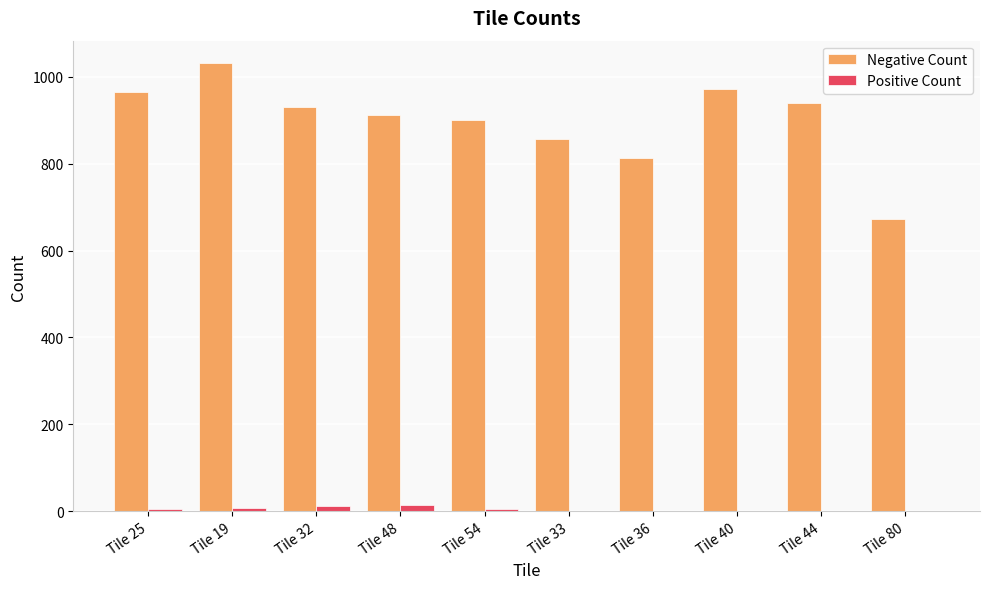

Between Tile 25 and Tile 36, which series saw the biggest shift?

Negative Count